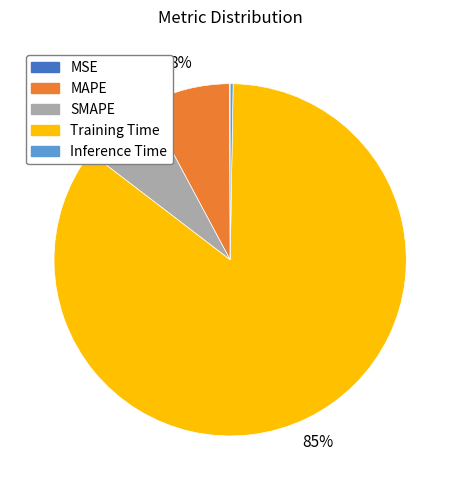

The SMAPE slice represents 7% of the pie. True or false?

True